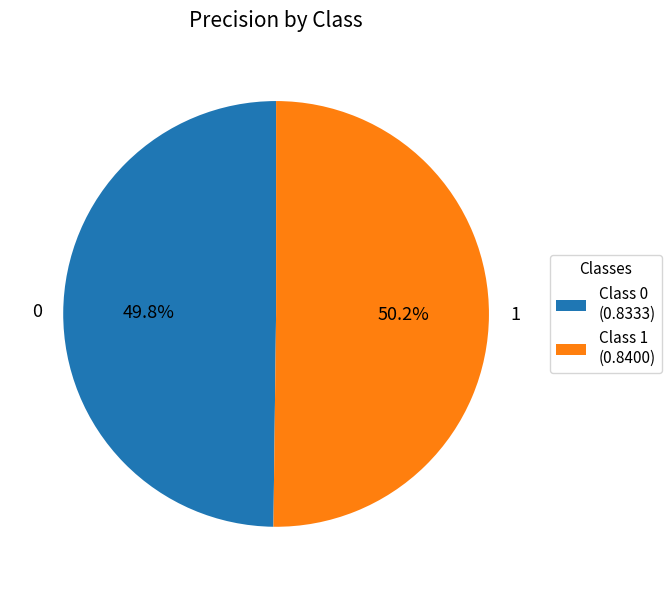

Count the number of slices in the pie.

2